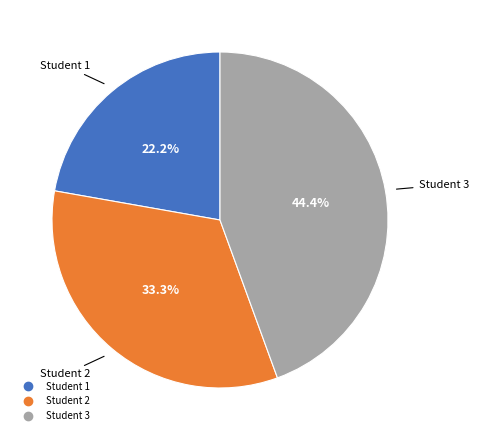

Approximately how many times larger is the value at Student 2 compared to Student 1?

1.5